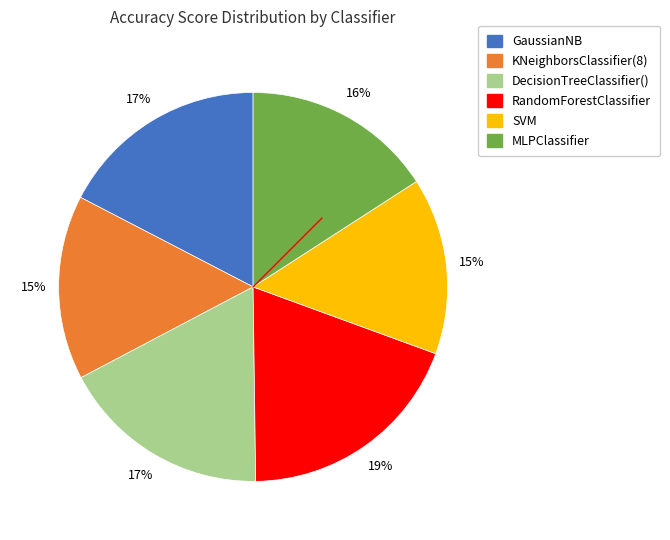

True or false: MLPClassifier accounts for 21% of the total.

False